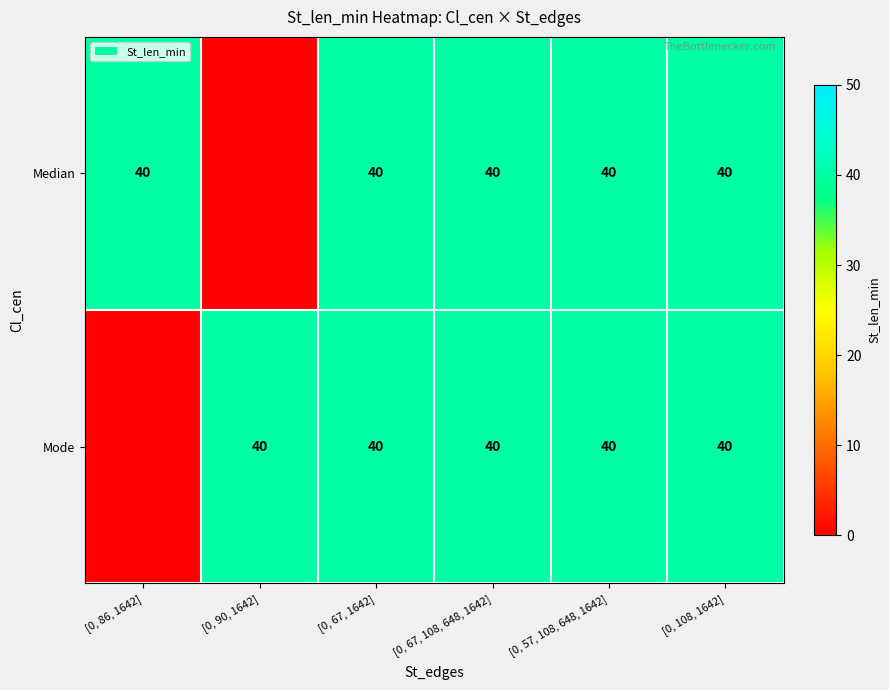

Which has a higher value, [0, 90, 1642] or [0, 86, 1642]?

[0, 86, 1642]